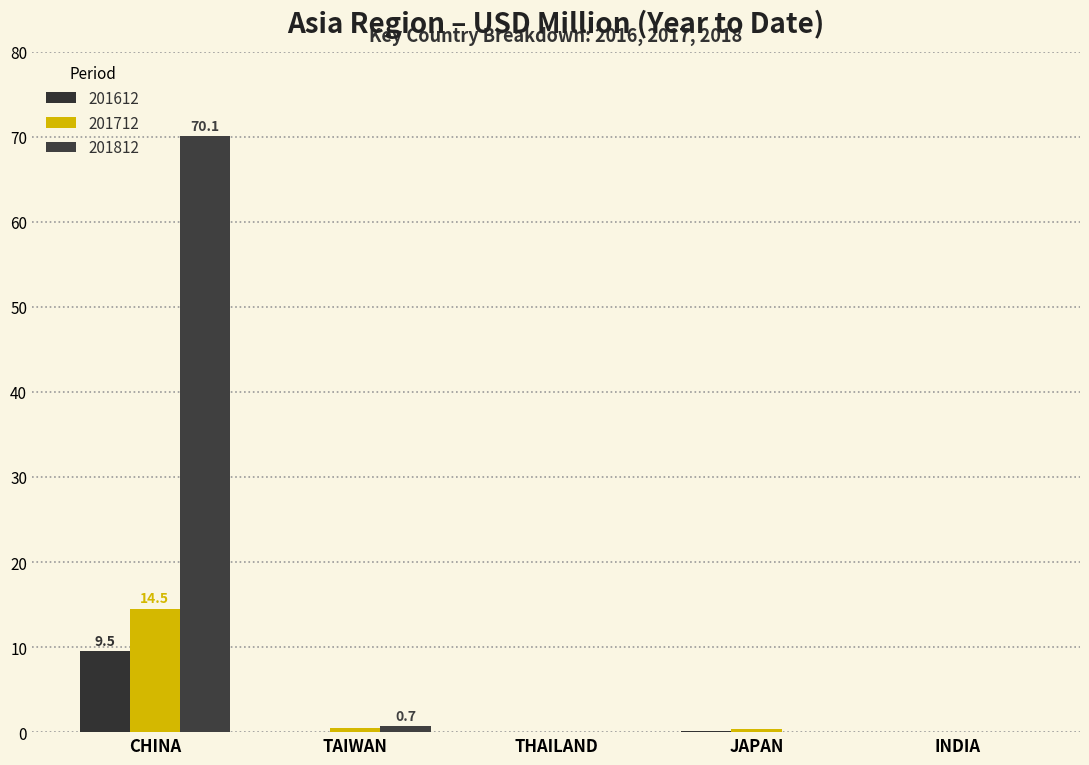

What position from the right is INDIA?

1